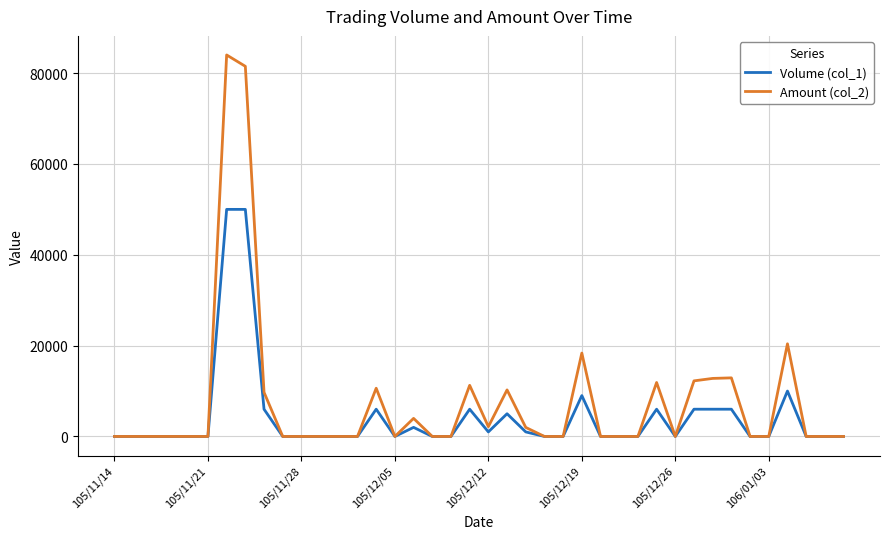

What is the greatest value displayed?

84000